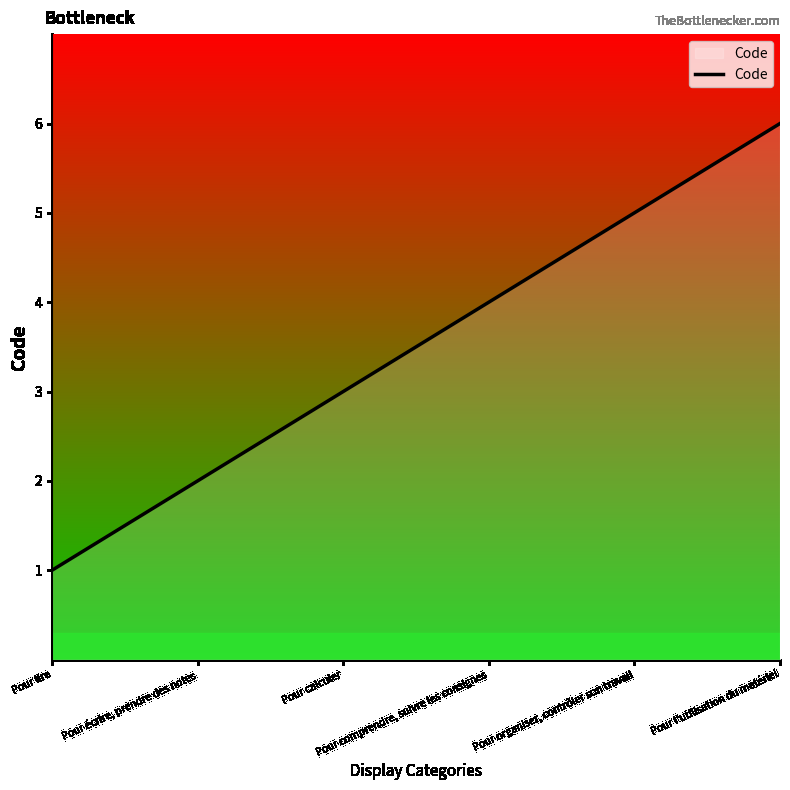

What is the greatest value displayed?

6.0